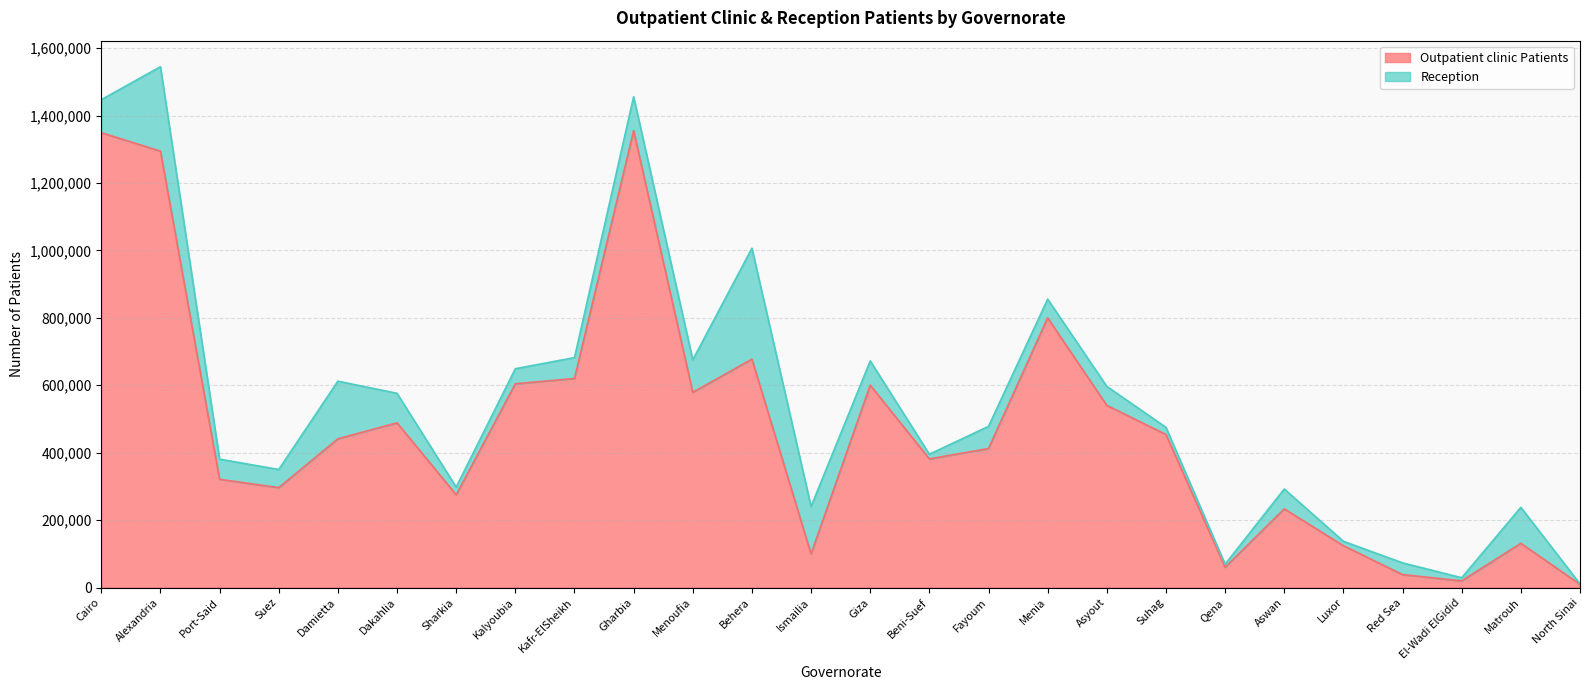

What is the maximum value shown in the chart?

1355412